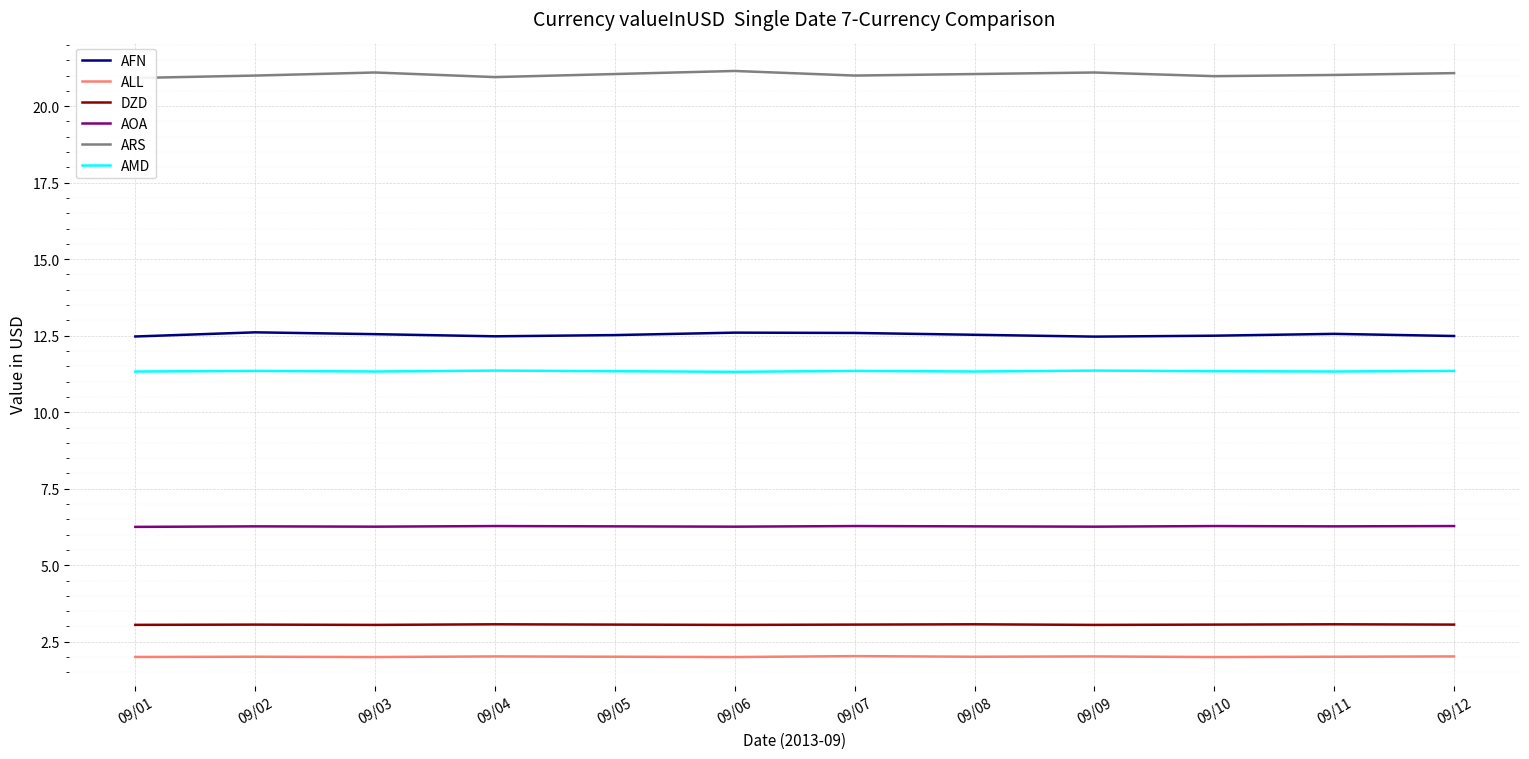

What are all the series names shown in the legend?

AFN, ALL, DZD, AOA, ARS, AMD